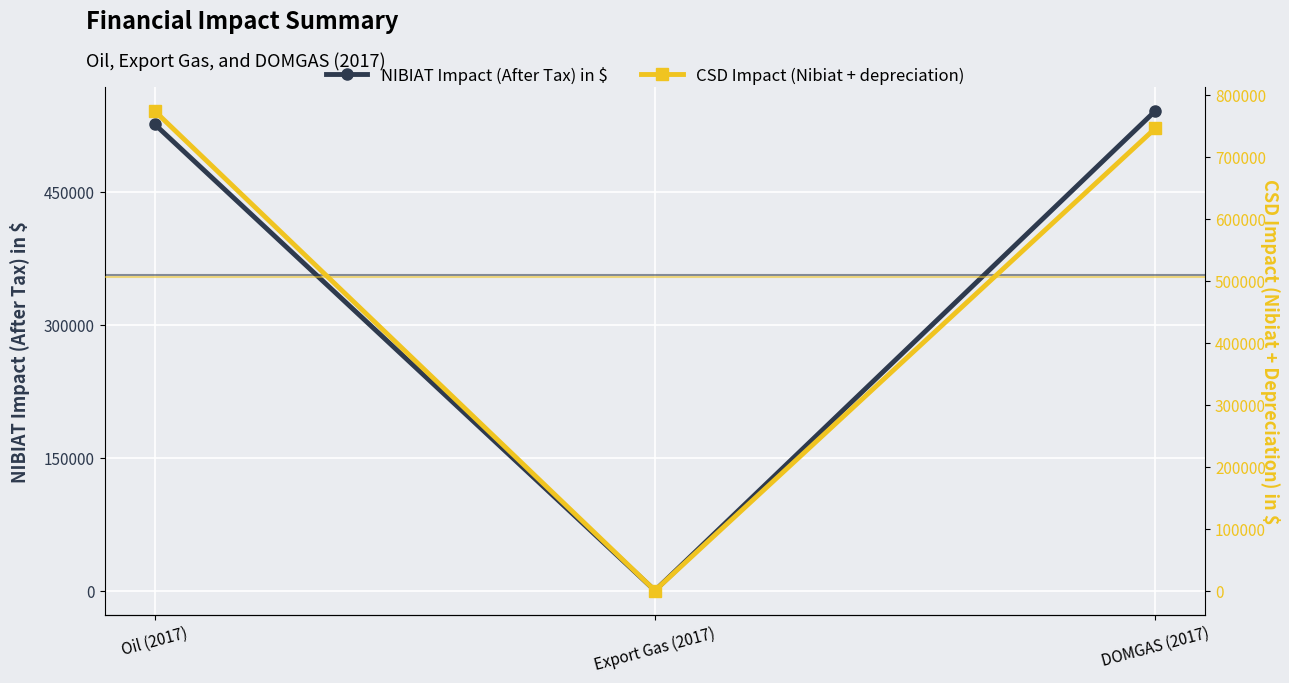

How many data points does each series have?

3